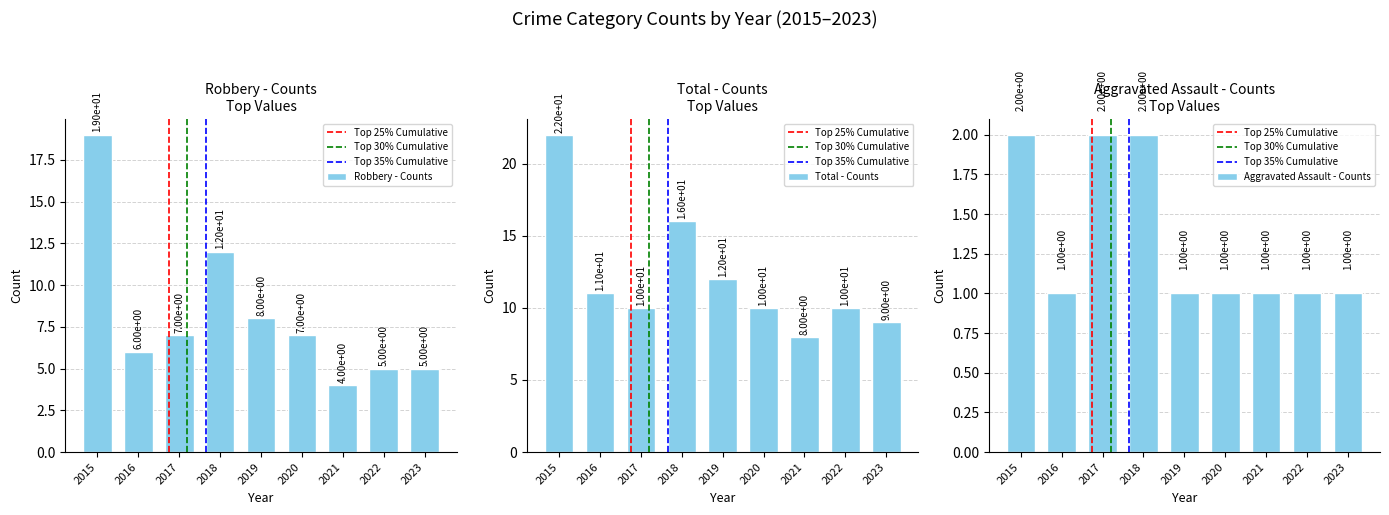

How many bars are there in total?

27